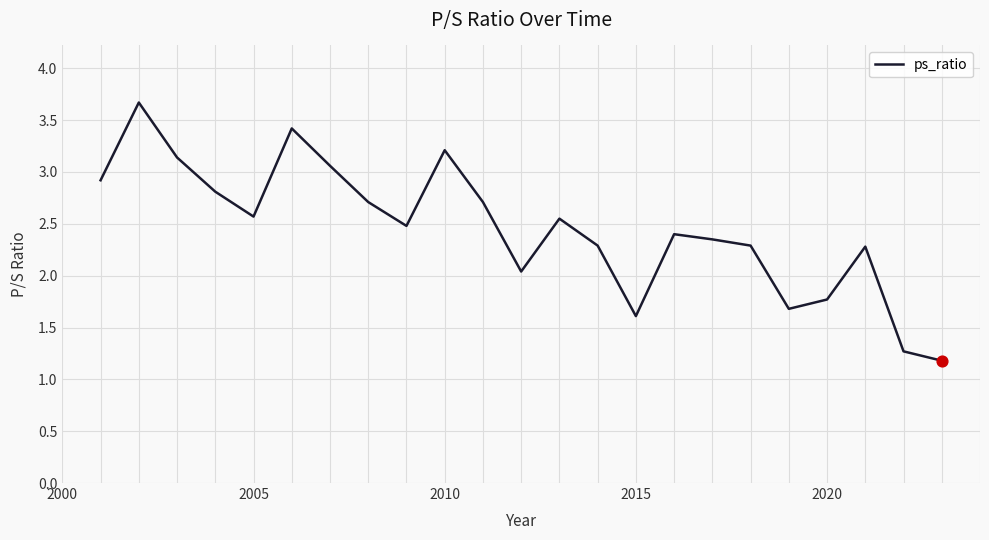

What is the maximum value shown in the chart?

3.7